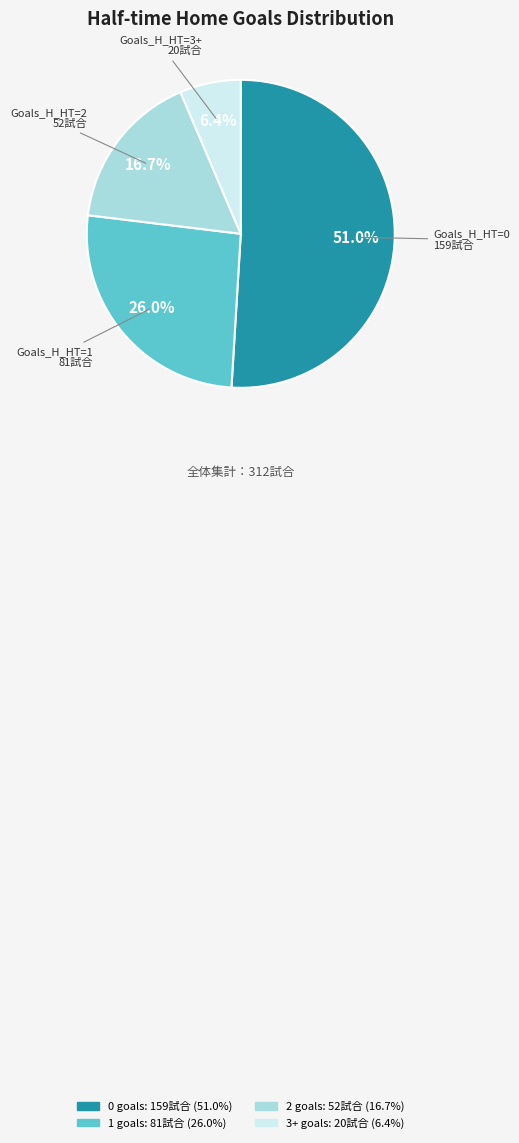

Does 2 represent more than half of the total?

No